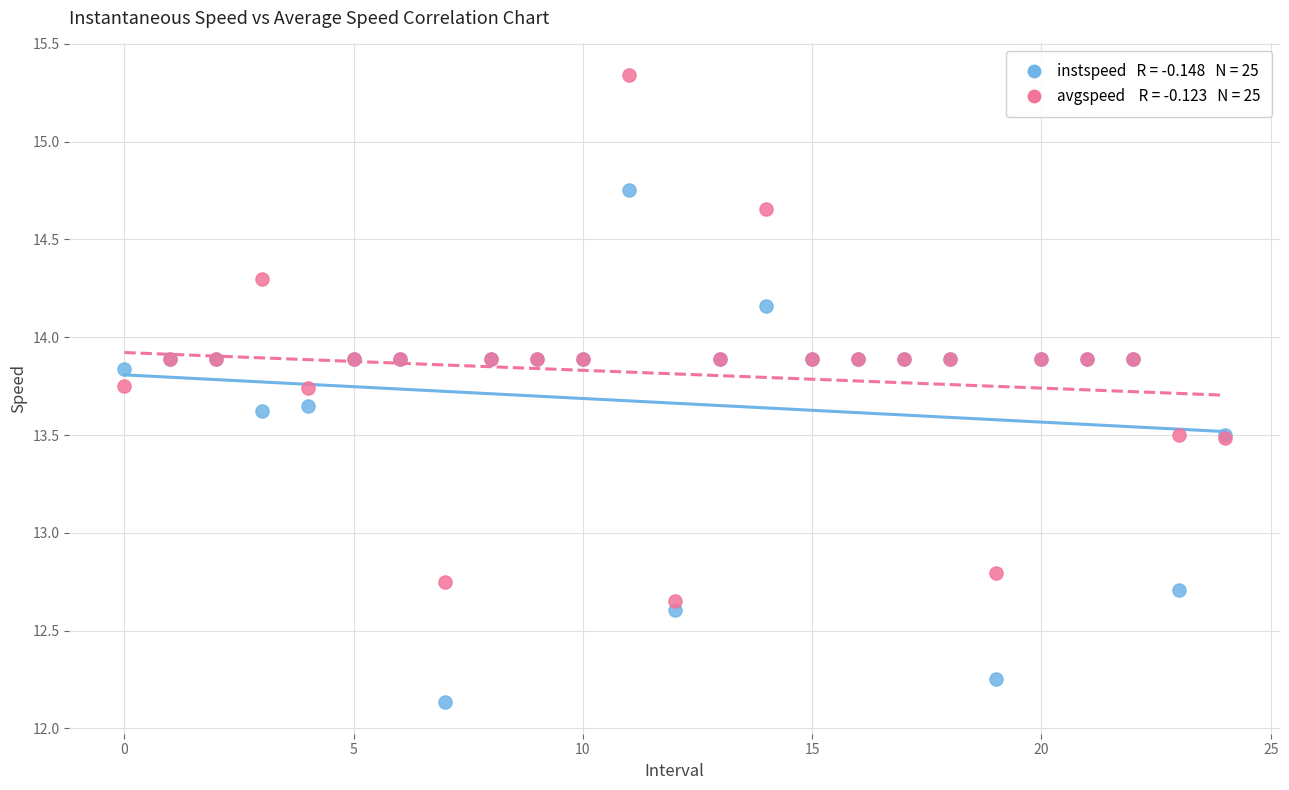

Across all series, what Y value is closest to 13?

12.8